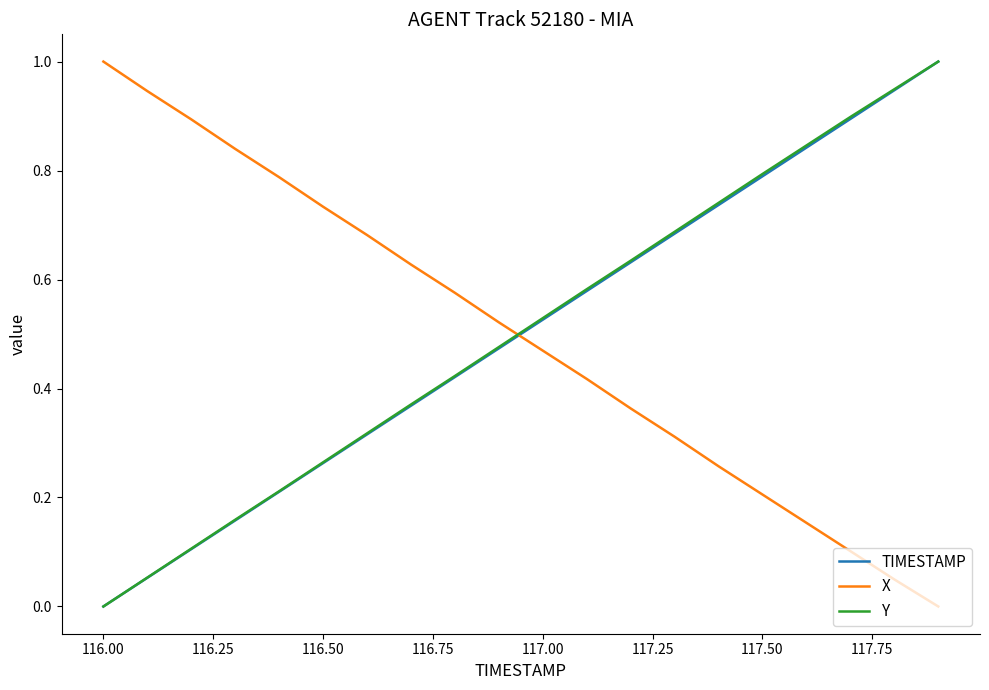

After their last crossing, which series has the higher values: X or TIMESTAMP?

TIMESTAMP